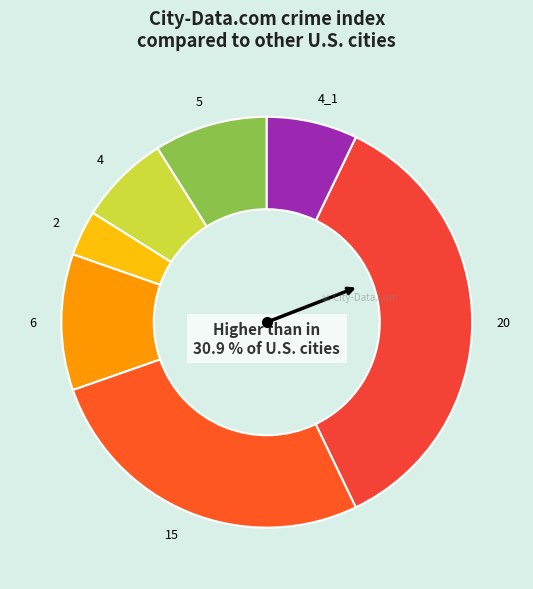

What percentage is NOT represented by 0?

100.0%